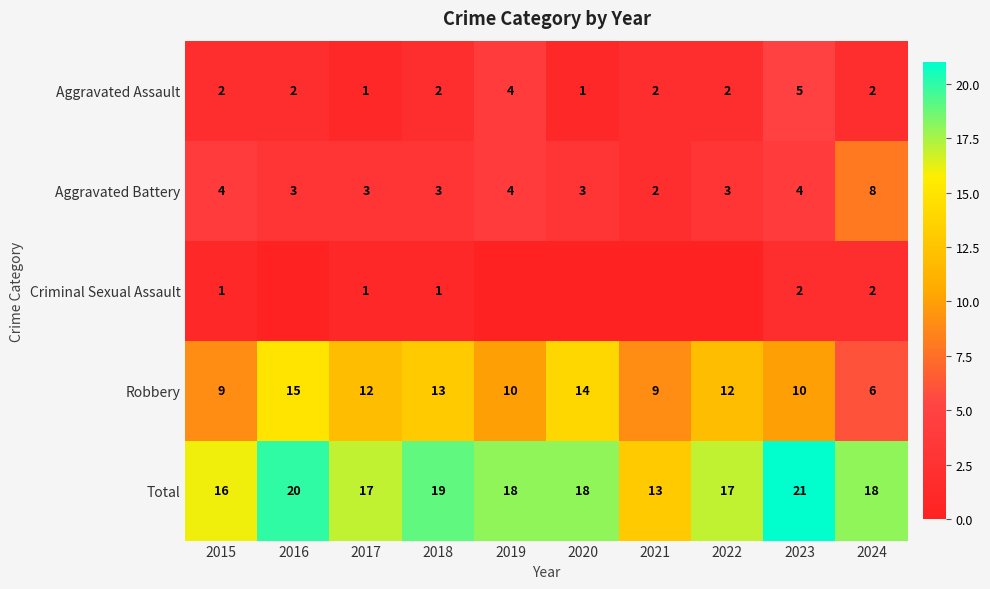

What is the sum of the Total values at 2019 and 2017?

35